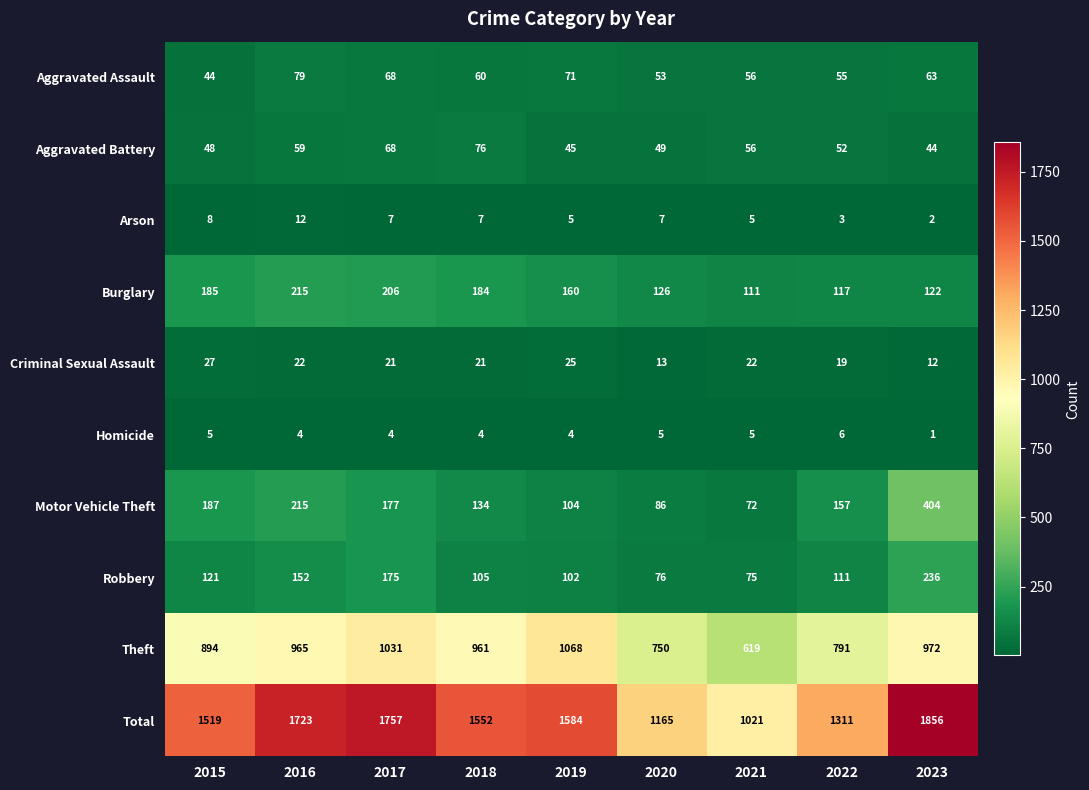

Is it true that Theft equals 274 at 2015?

False